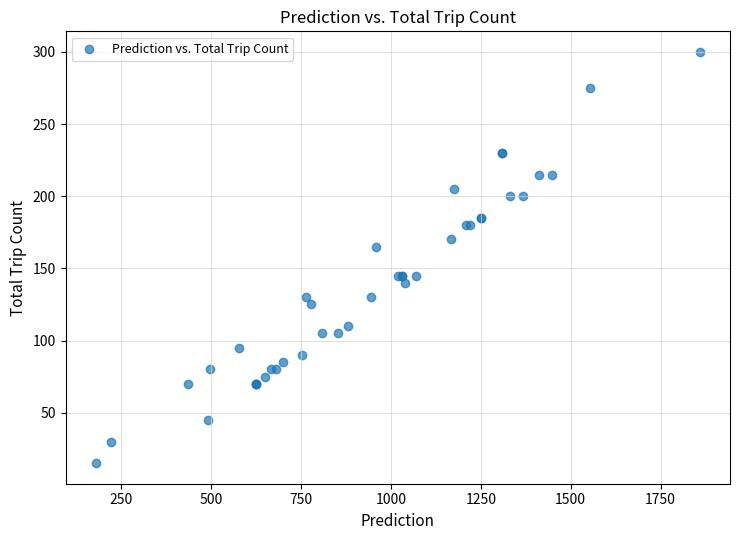

What Y value in the scatter plot is closest to 157?

165